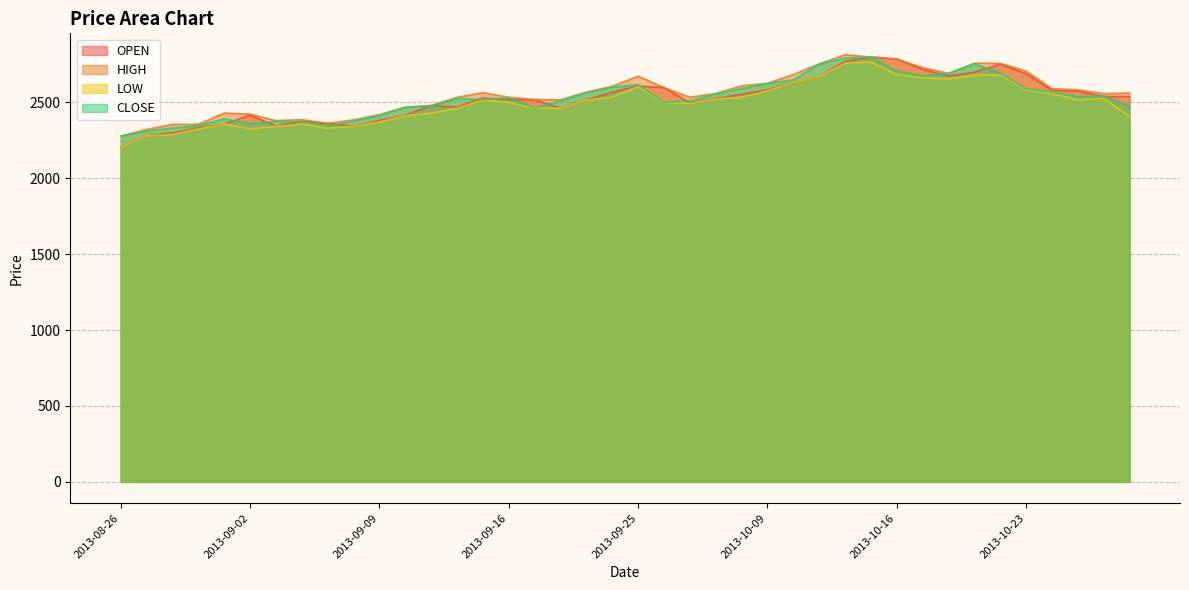

List the labels in order of OPEN value, smallest first.

2013-08-26, 2013-08-27, 2013-08-28, 2013-08-29, 2013-09-06, 2013-09-03, 2013-08-30, 2013-09-05, 2013-09-04, 2013-09-09, 2013-09-10, 2013-09-02, 2013-09-18, 2013-09-12, 2013-09-11, 2013-09-27, 2013-09-23, 2013-09-16, 2013-09-17, 2013-09-30, 2013-09-13, 2013-10-29, 2013-10-28, 2013-10-08, 2013-09-24, 2013-10-25, 2013-10-24, 2013-10-09, 2013-09-26, 2013-09-25, 2013-10-10, 2013-10-11, 2013-10-18, 2013-10-23, 2013-10-21, 2013-10-17, 2013-10-22, 2013-10-14, 2013-10-16, 2013-10-15